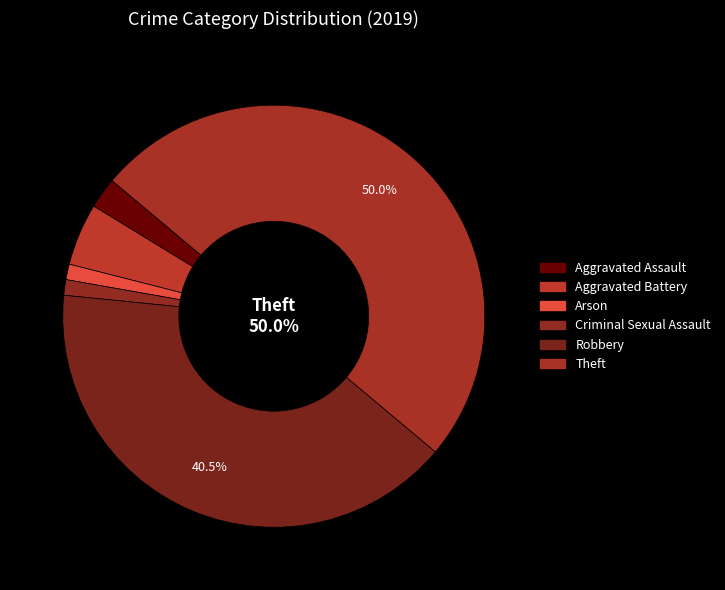

To the nearest percent, what is the difference between the largest and smallest slice percentages?

49%